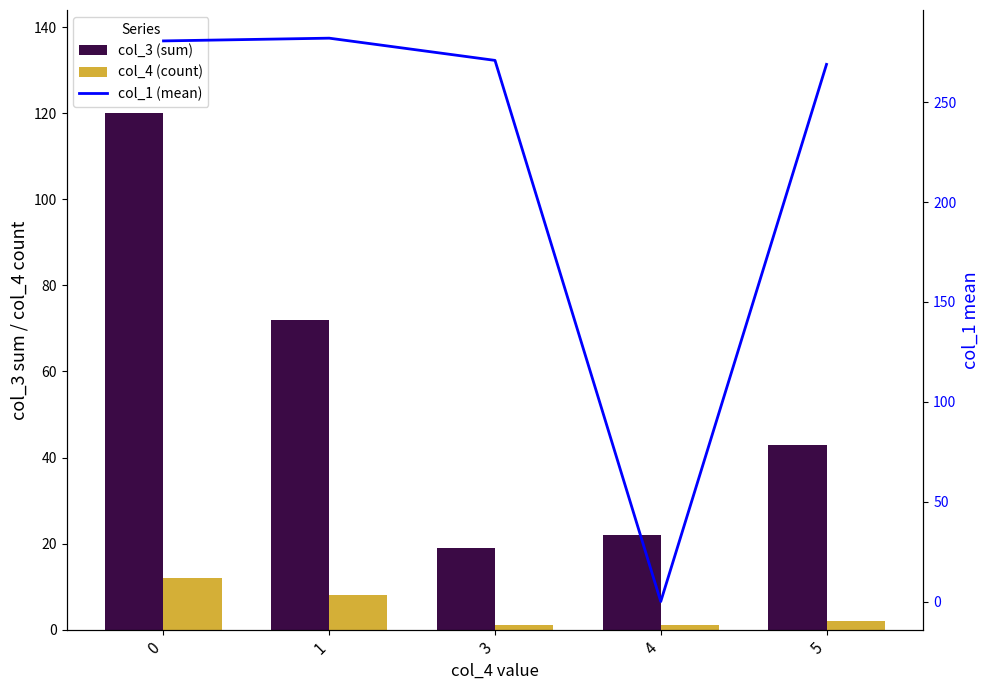

What is the maximum value shown in the chart?

282.1